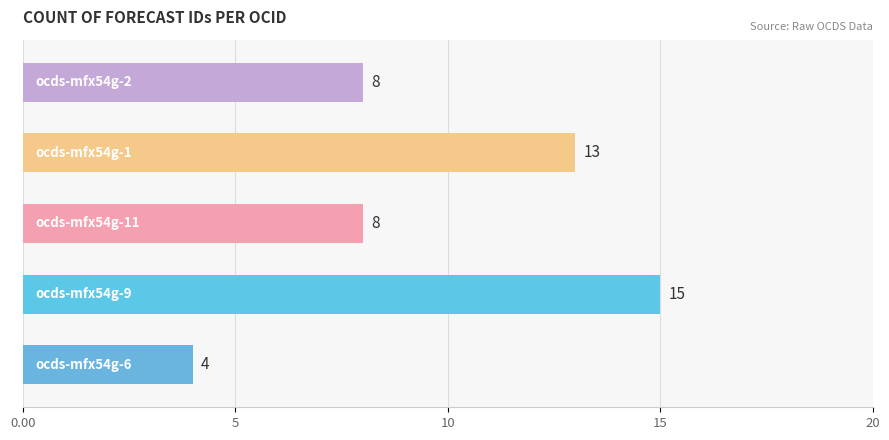

How many values are between 8 and 13?

3